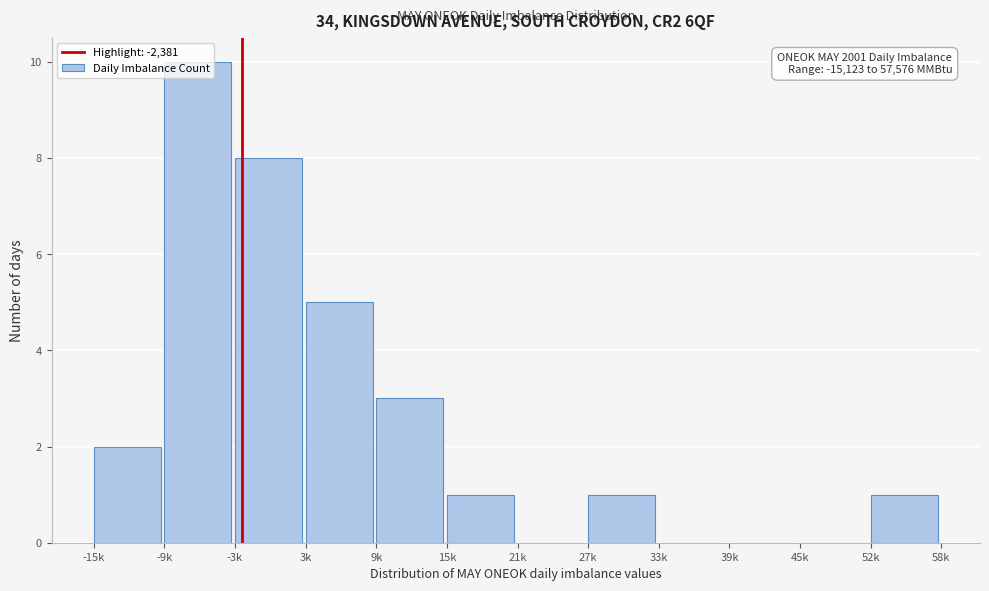

Between 39k and -9k, which is larger?

-9k